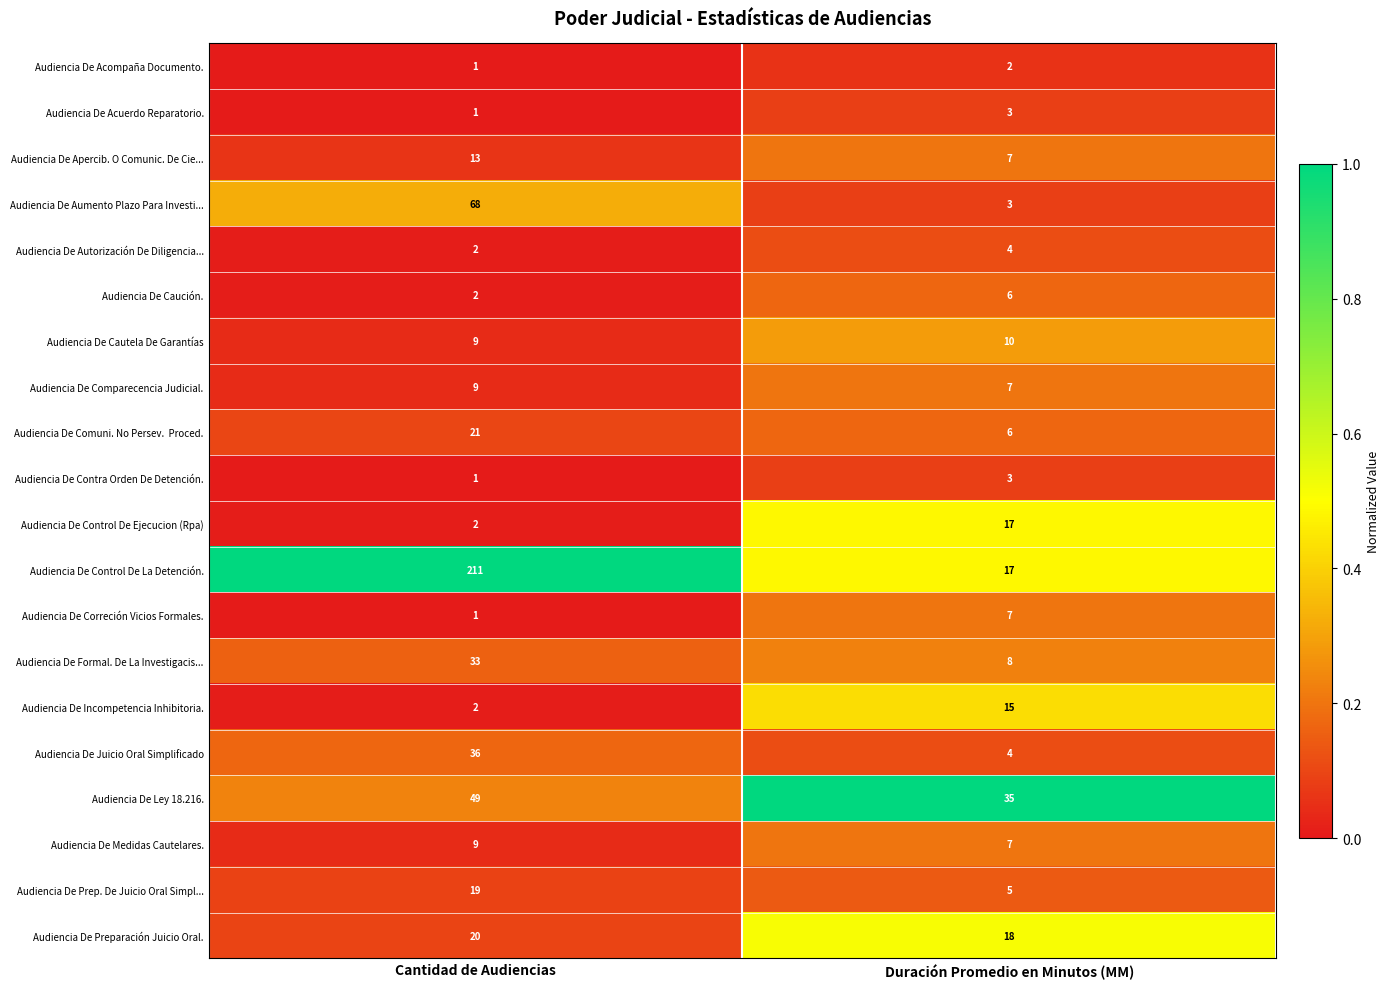

What is the average value of the Audiencia De Correción Vicios Formales. series?

4